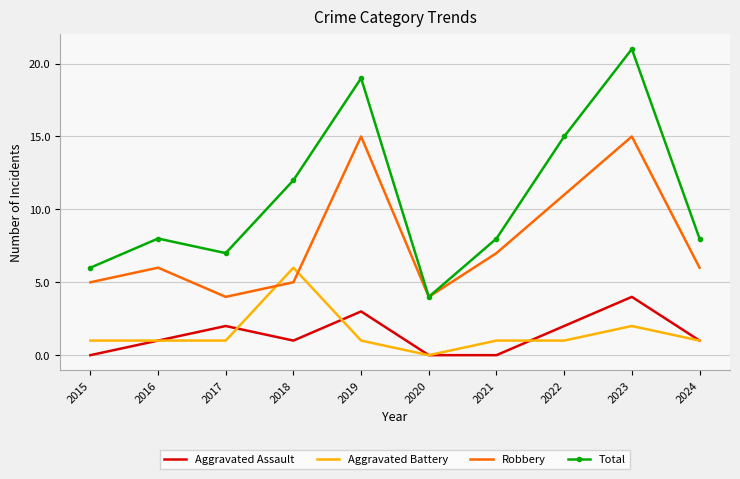

At which category does the chart reach its peak across all series?

2023